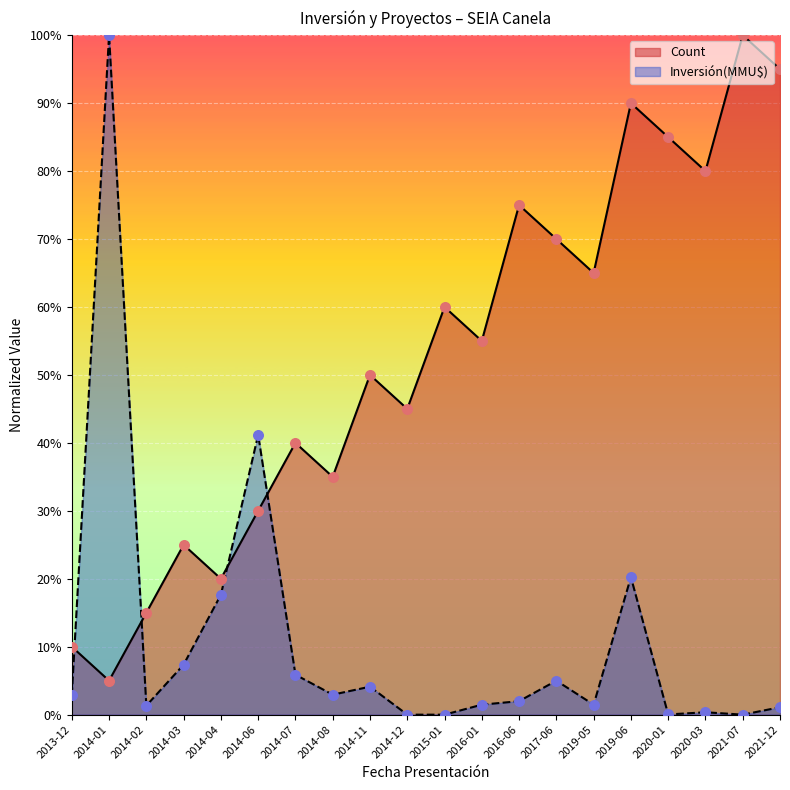

What are all the series names shown in the legend?

Count, Inversión(MMU$)